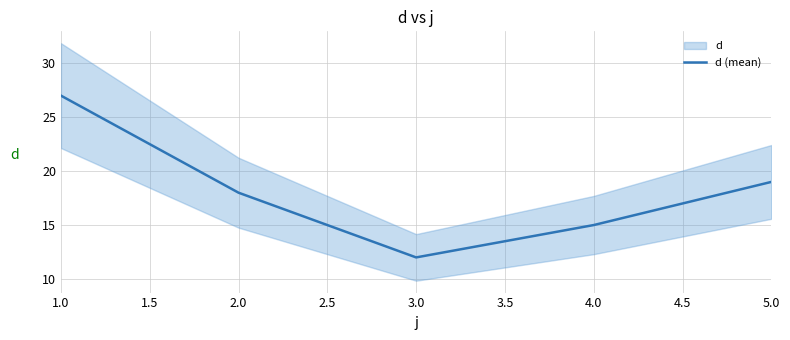

What is the value of the 1st point from the left?

27